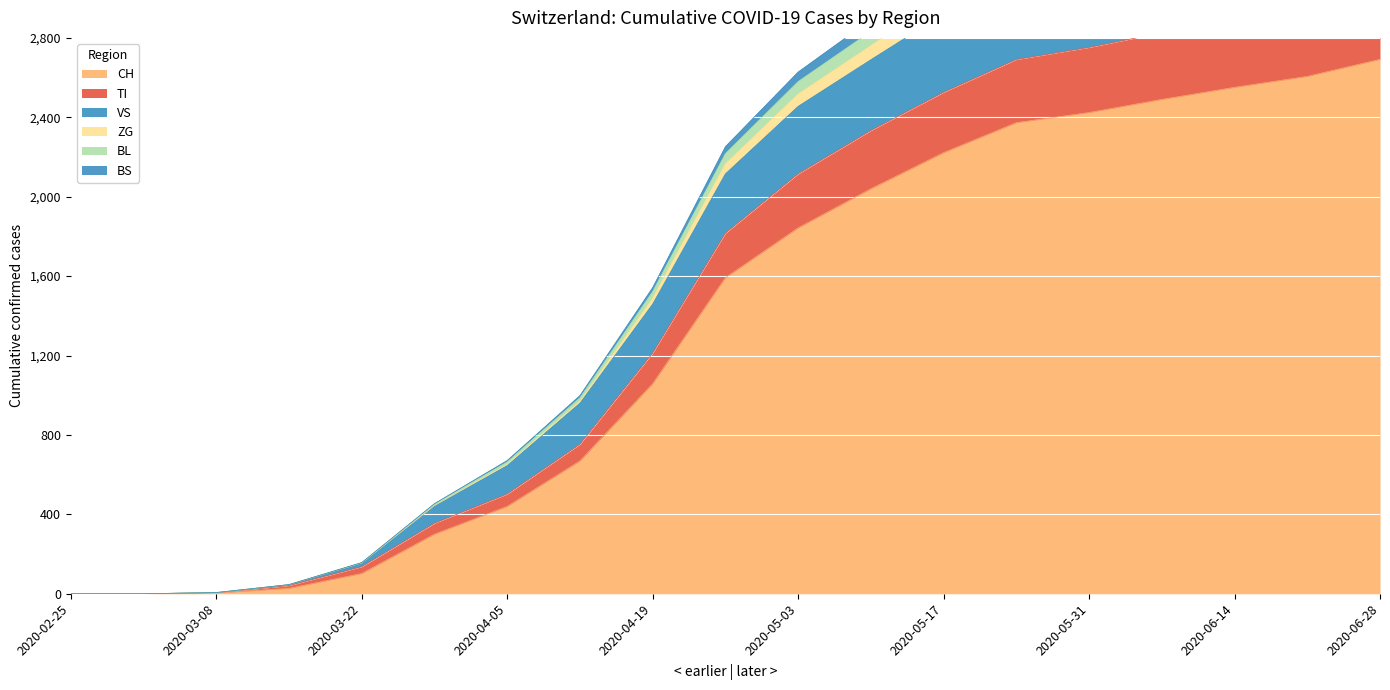

Is the value of TI at 2020-04-26 greater than the value of CH at 2020-06-07?

No